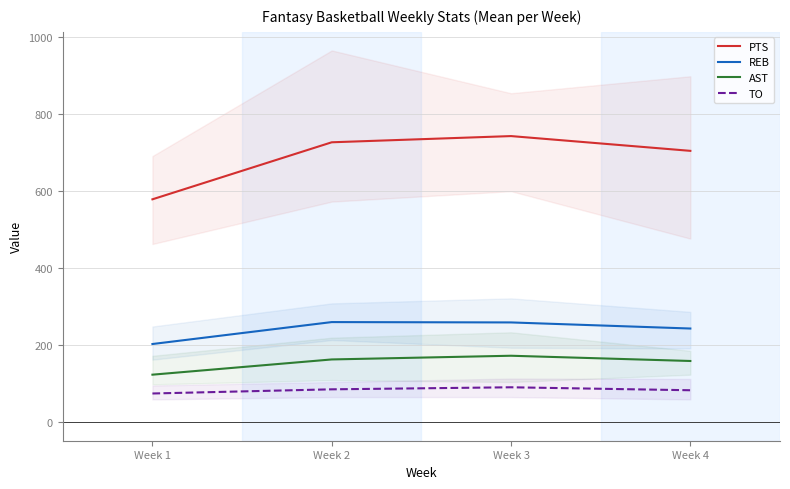

What are all the series names shown in the legend?

PTS, REB, AST, TO